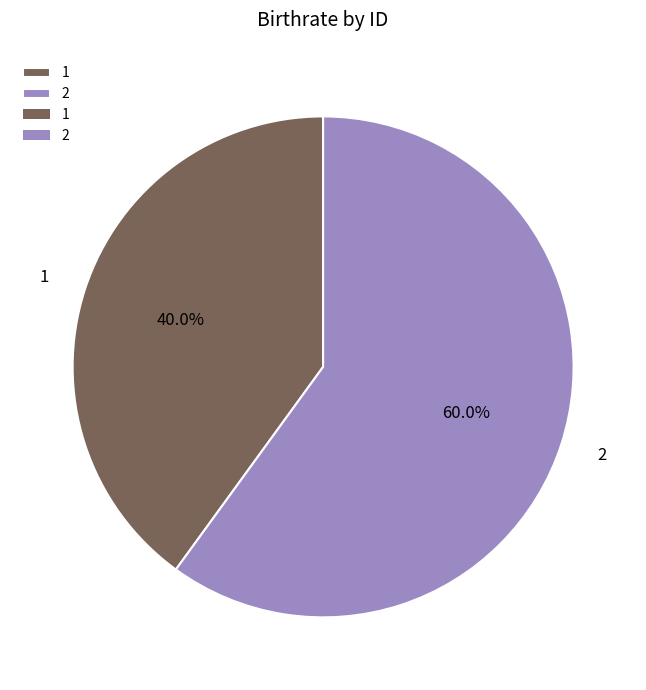

Approximately how many times larger is the value at 1 compared to 2?

0.7